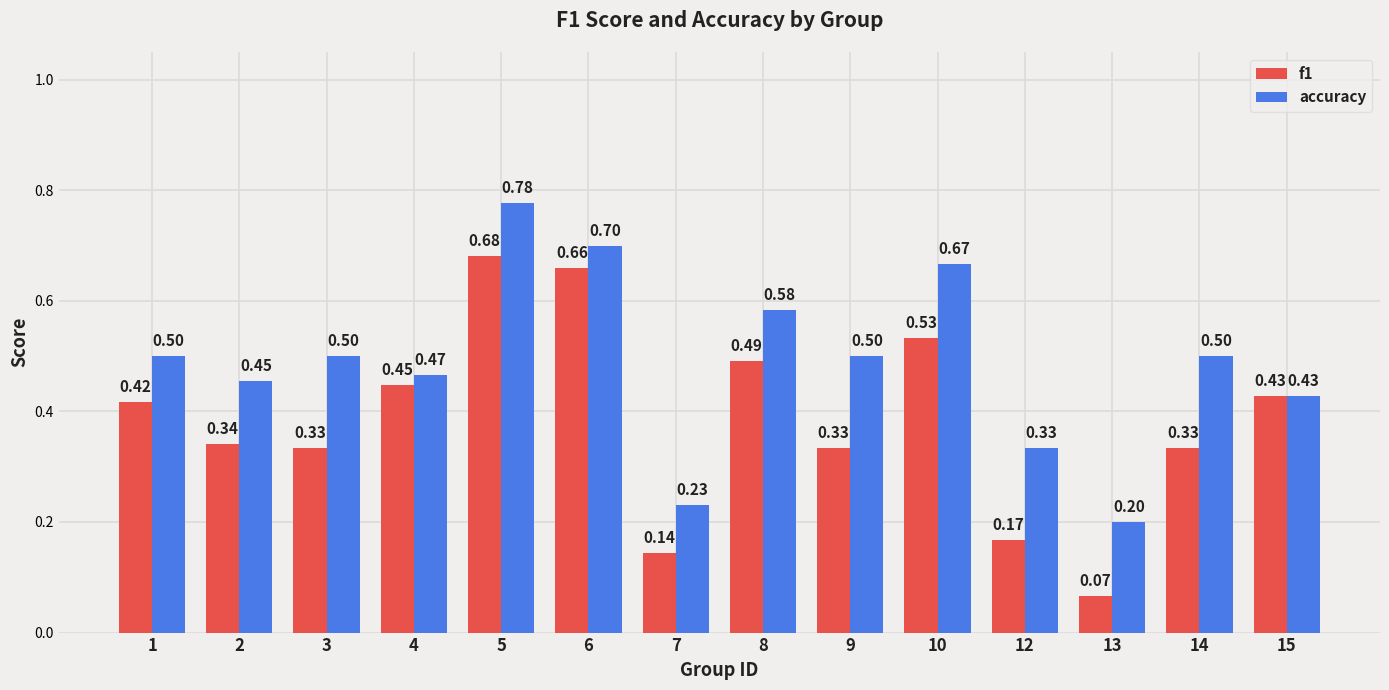

At 3, list the series in order from smallest to largest.

f1, accuracy